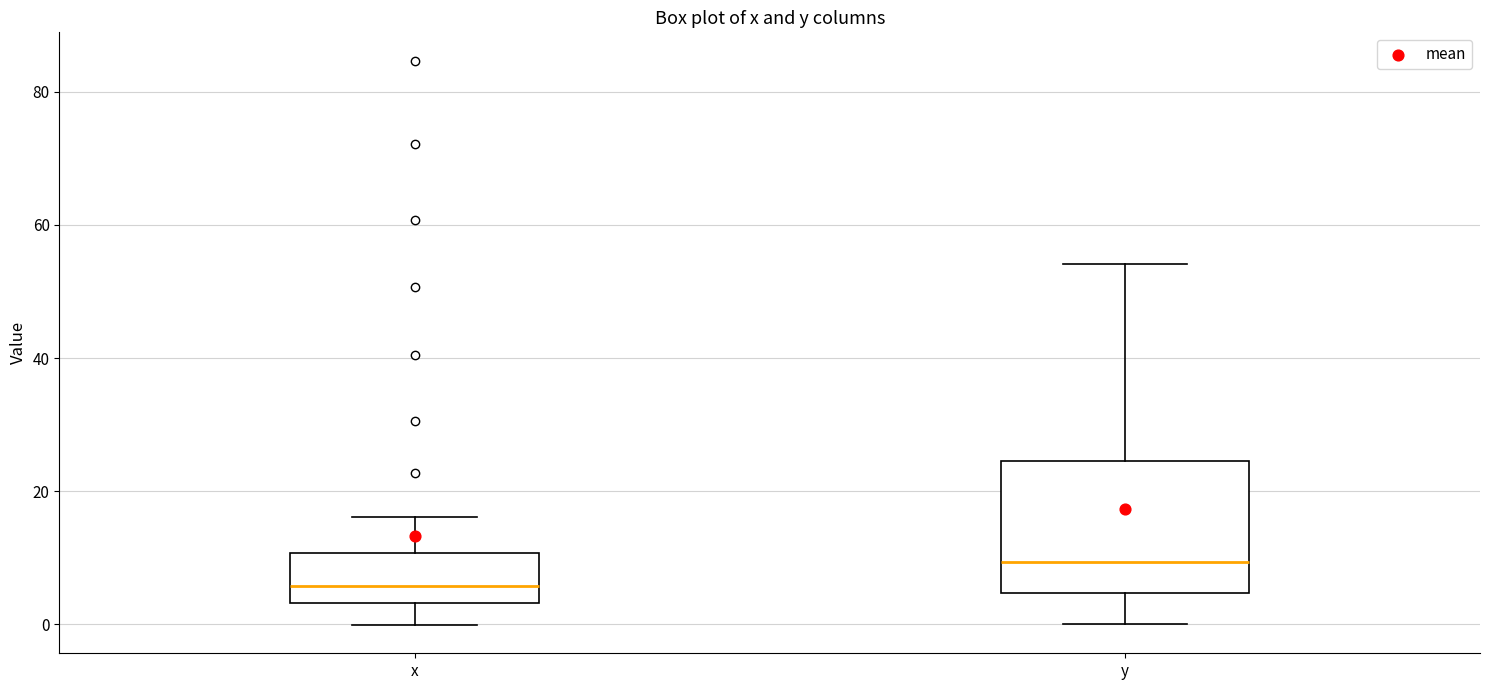

Which box has the lowest median line?

x